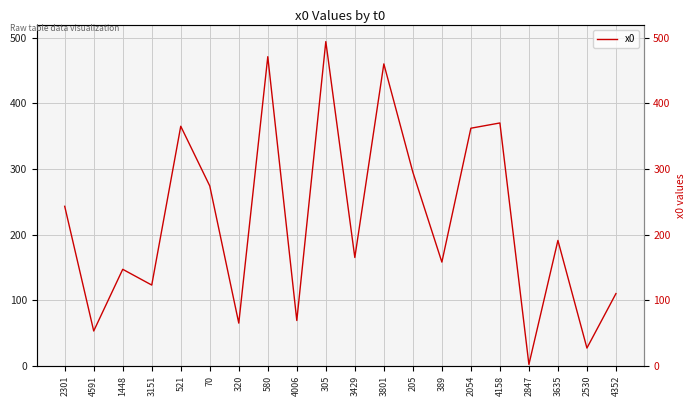

What is the label of the 20th point from the left?

4352